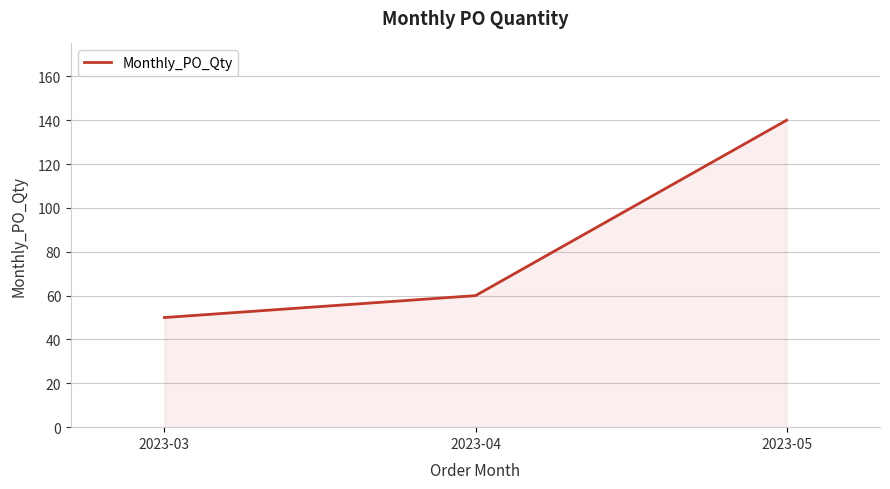

Approximately how many times larger is the value at 2023-03 compared to 2023-04?

0.8